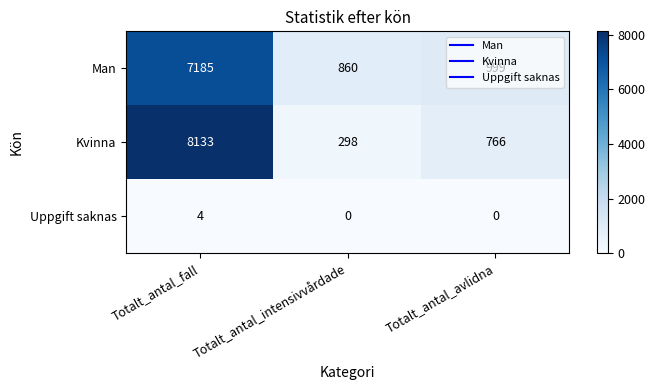

Rank the series by their maximum value, from lowest to highest.

Uppgift saknas, Man, Kvinna